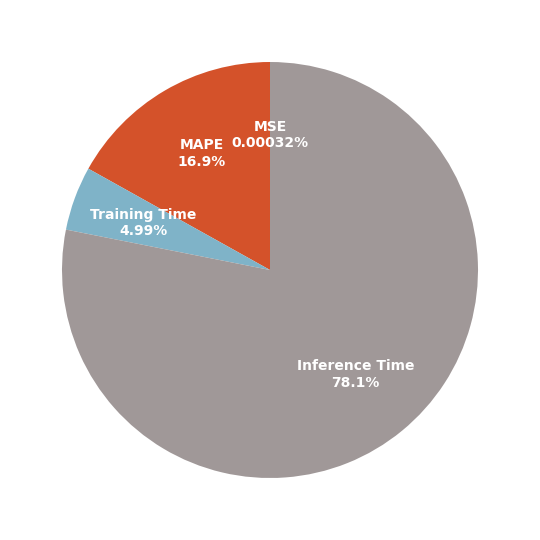

Which category accounts for the majority?

Inference Time